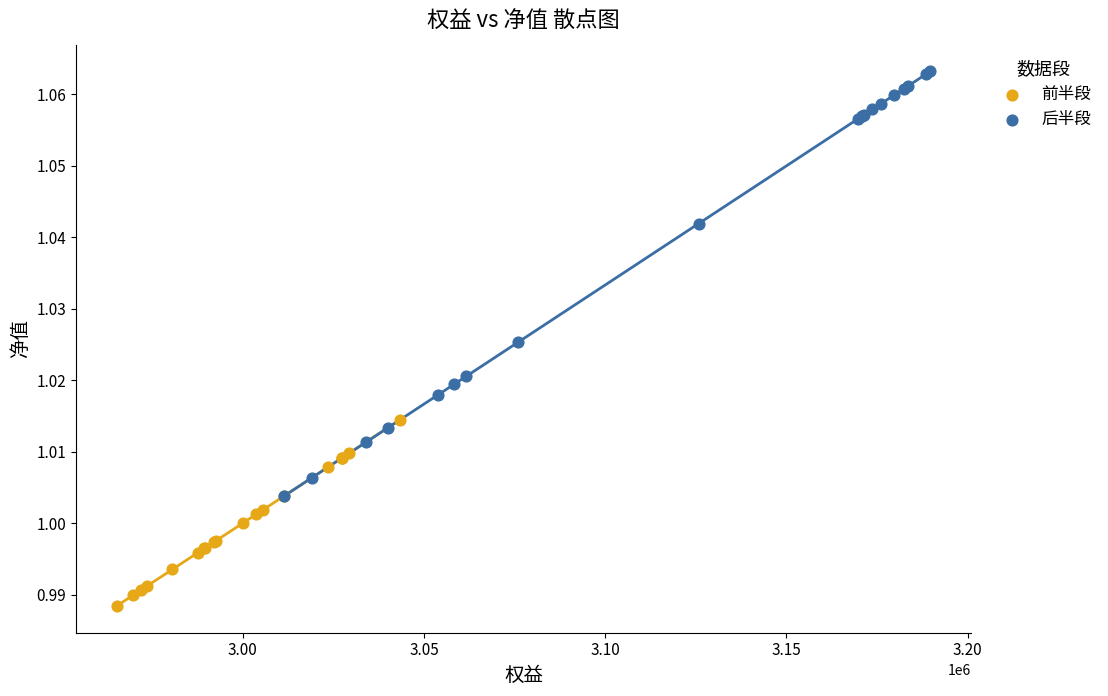

Which series has the widest spread of Y values?

后半段